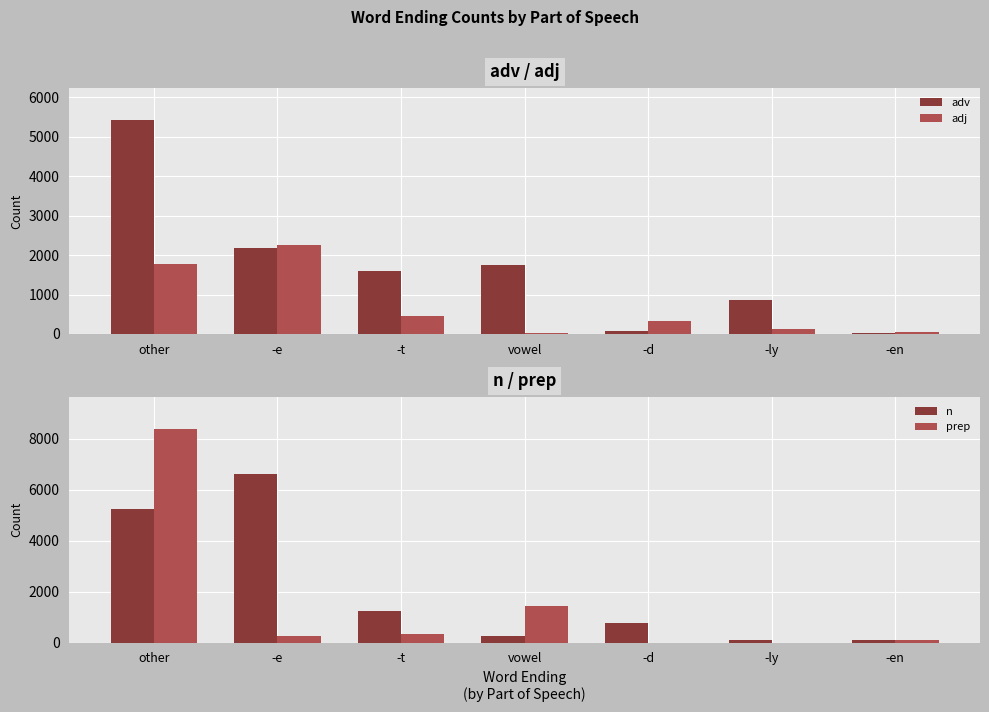

The adv series shows 1755 at vowel. True or false?

True